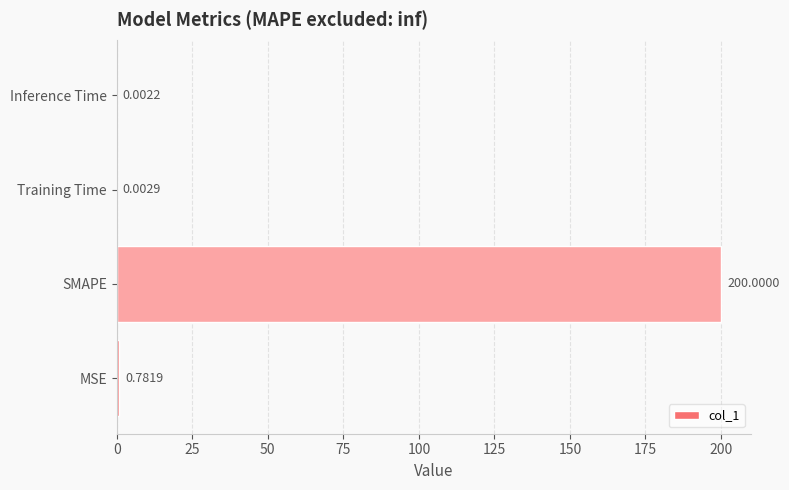

Where is the data nearest to the value 100?

MSE